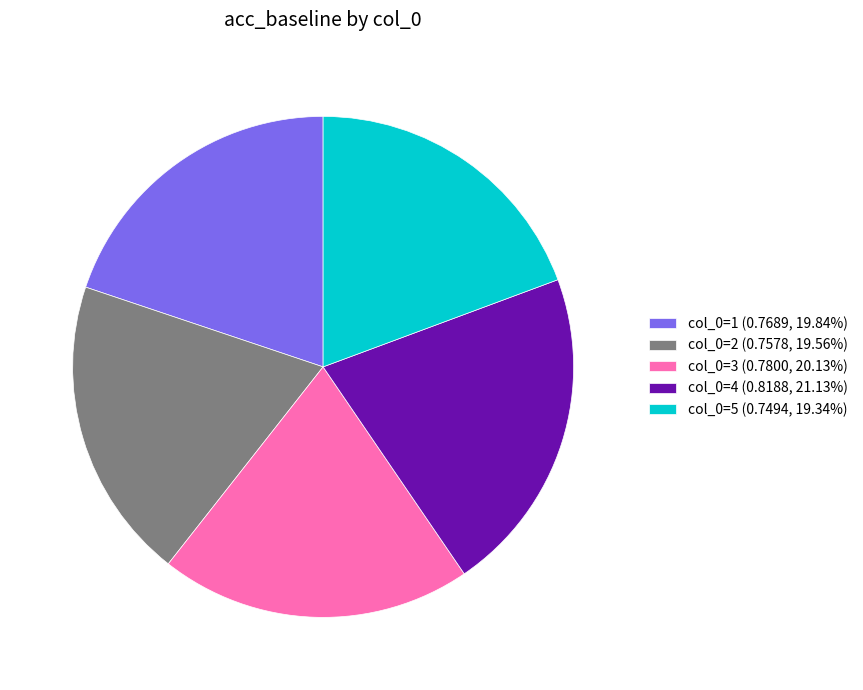

How many slices are in this pie chart?

5